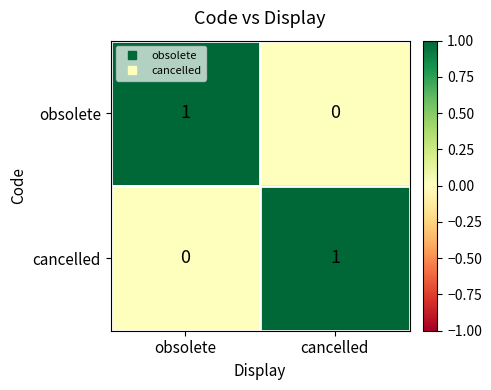

Reading left to right, what are all the values shown in this chart?

obsolete: obsolete=1	cancelled=0
cancelled: obsolete=0	cancelled=1